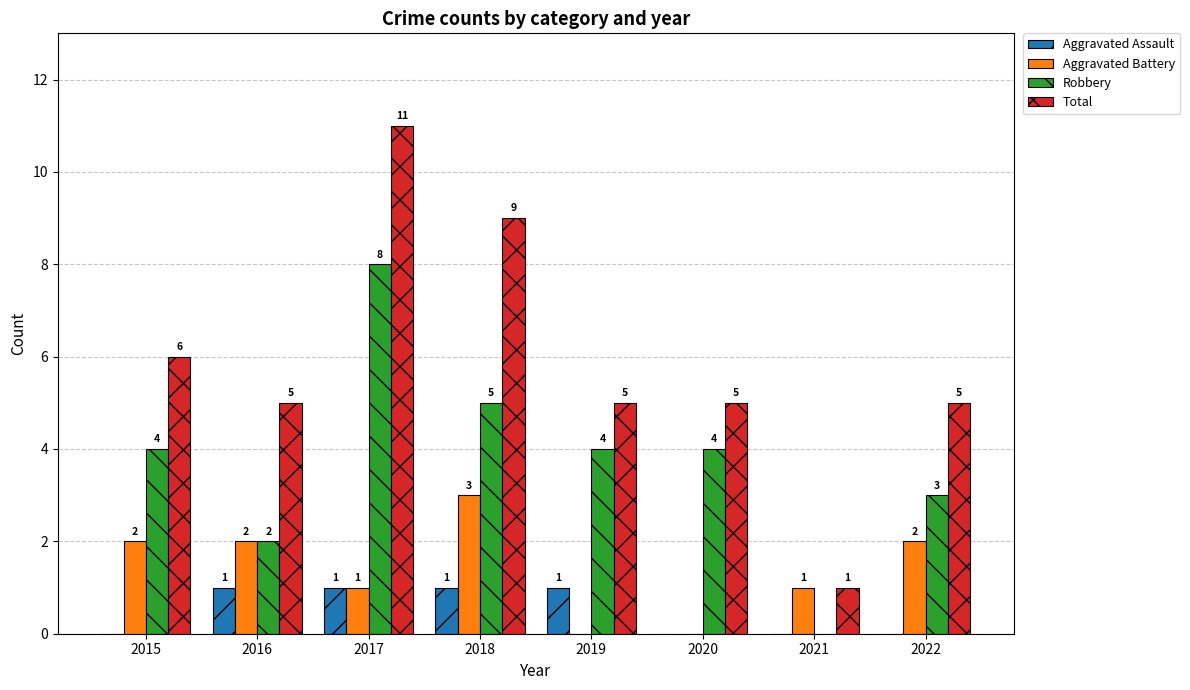

What is the spread (max minus min) of values at 2021?

1